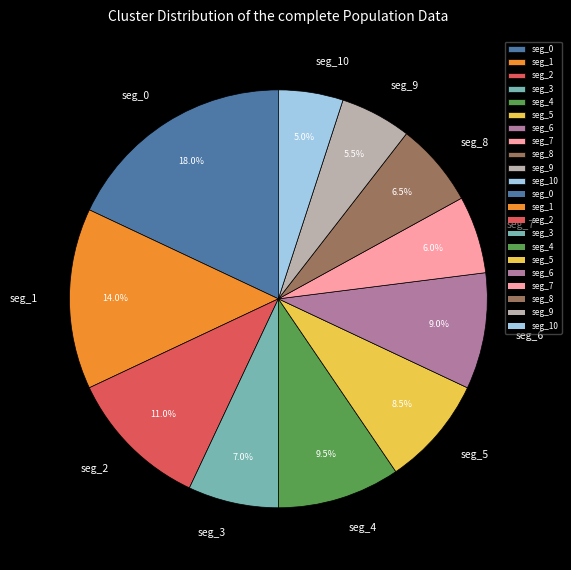

Which has a higher value, seg_1 or seg_4?

seg_1